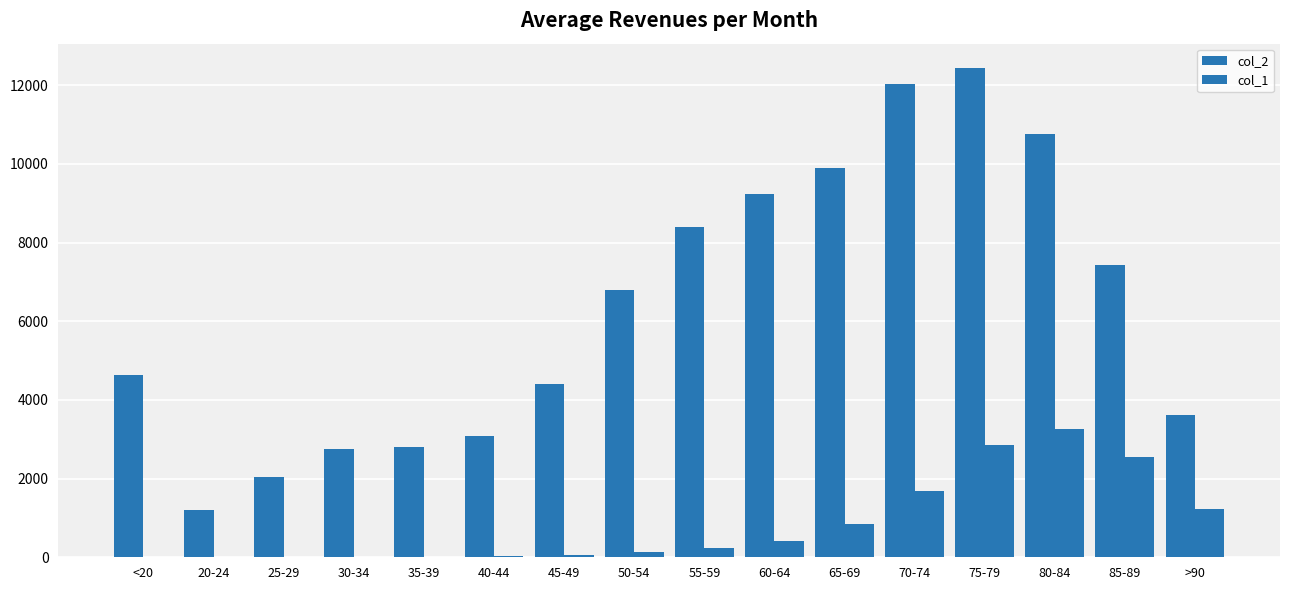

Reading left to right, what are all the values shown in this chart?

col_2: 4641	1191	2038	2765	2814	3078	4396	6803	8400	9236	9883	12018	12434	10764	7417	3604
col_1: 18	4	3	17	18	24	47	126	227	426	850	1690	2848	3273	2548	1224